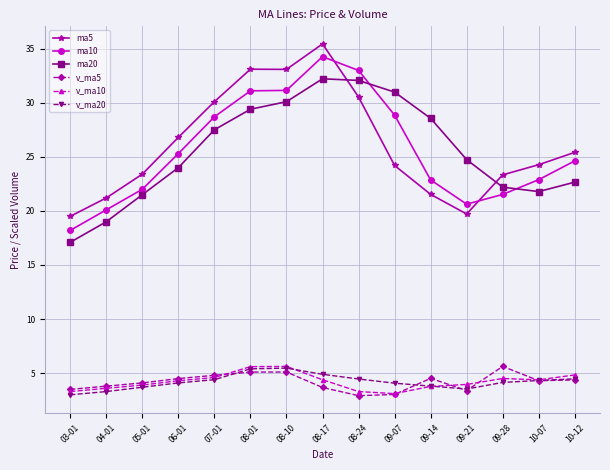

True or false: ma5 and v_ma5 intersect in this chart.

False